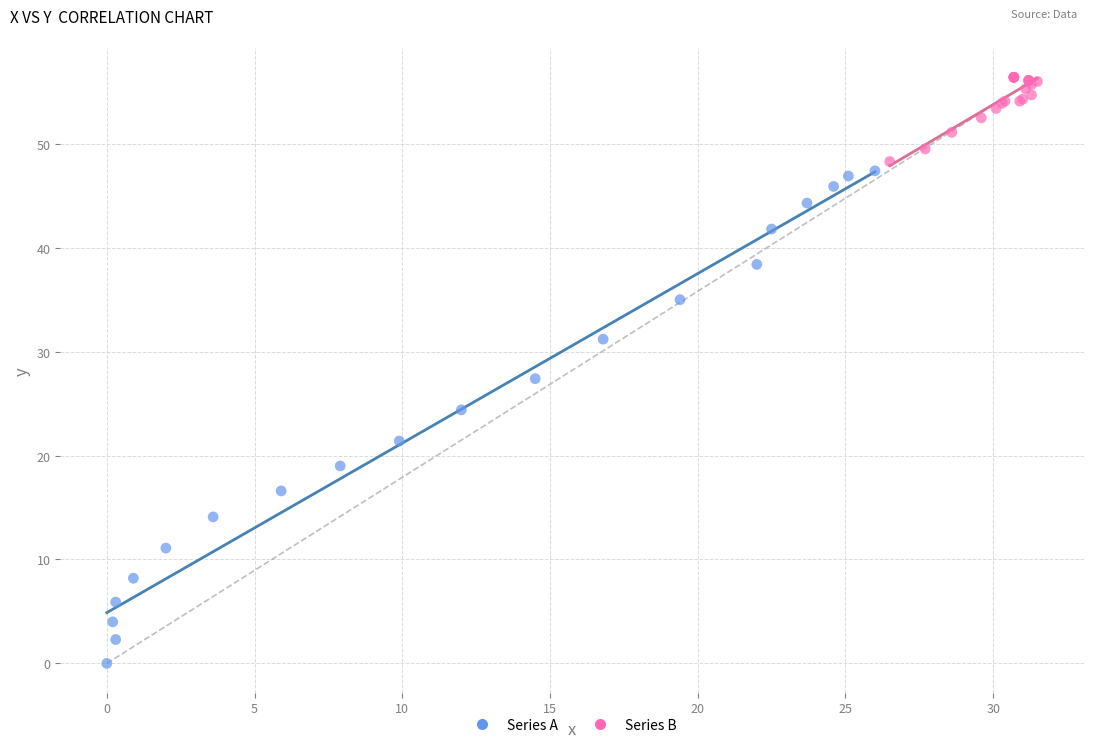

Which series has the largest Y range (max minus min)?

Series A